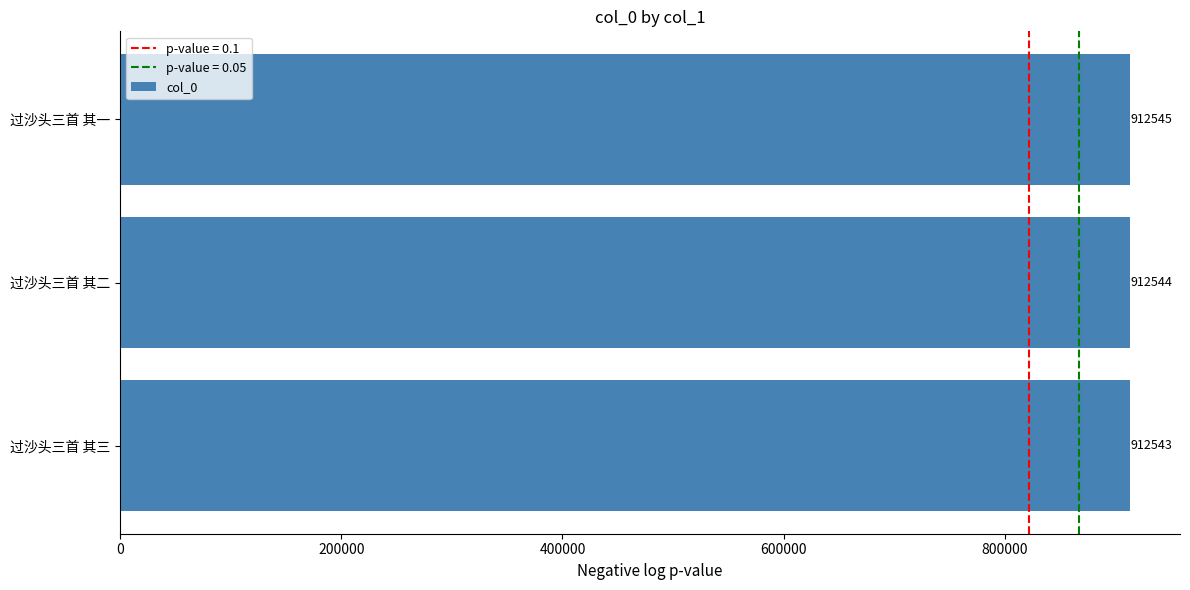

Rank the categories by value from highest to lowest.

过沙头三首 其一, 过沙头三首 其二, 过沙头三首 其三